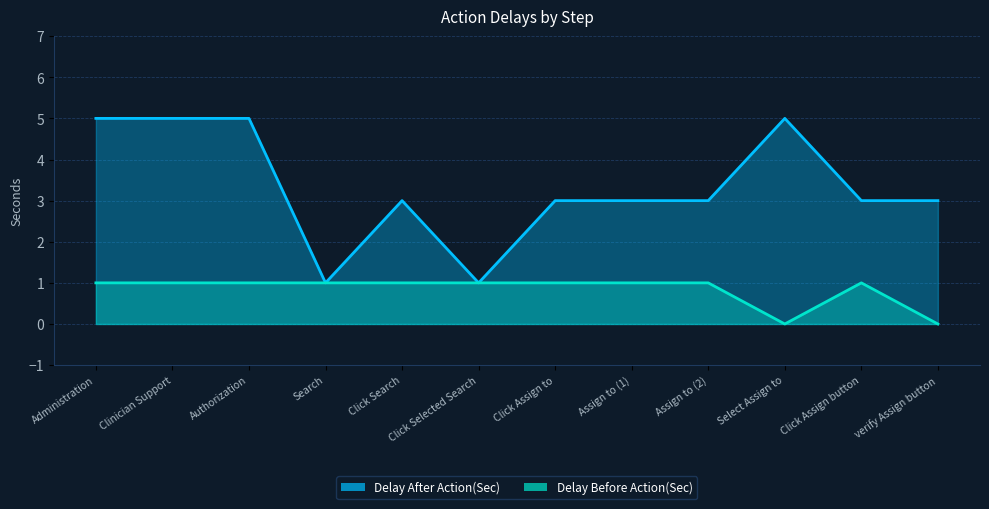

How many lines are shown in the chart?

2